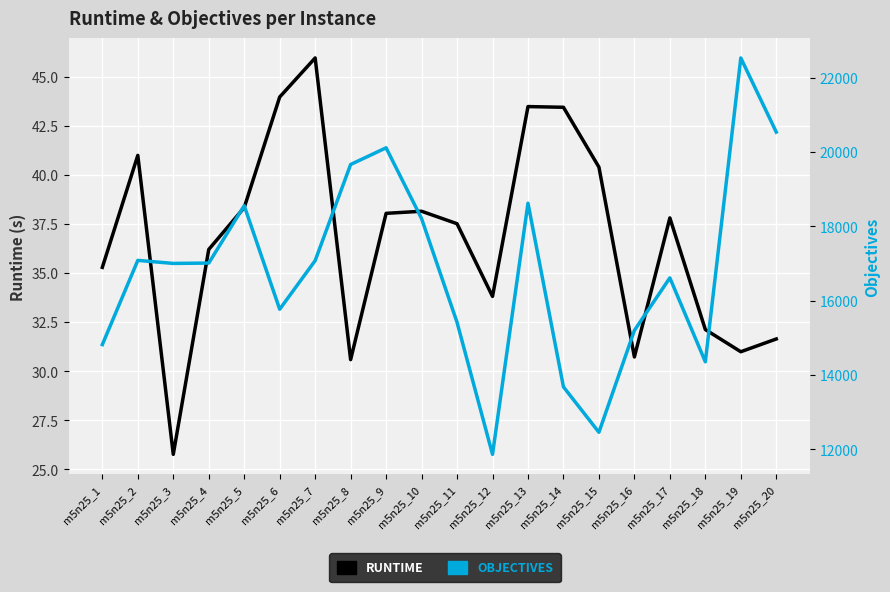

True or false: objectives and runtime intersect in this chart.

False